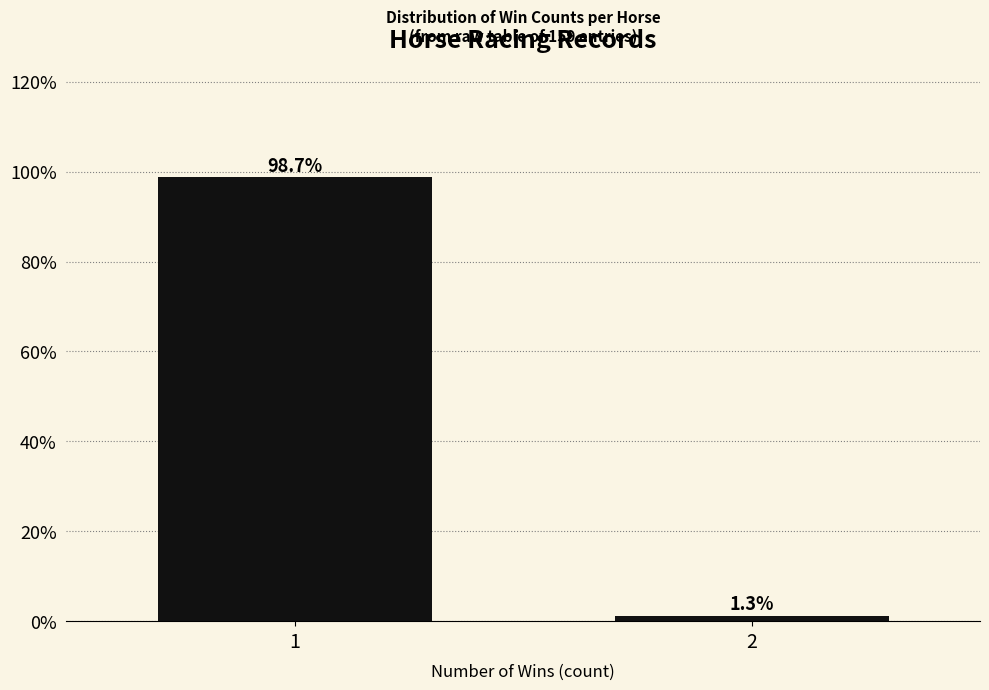

Reading left to right, list all the values displayed in this chart.

98.7	1.3